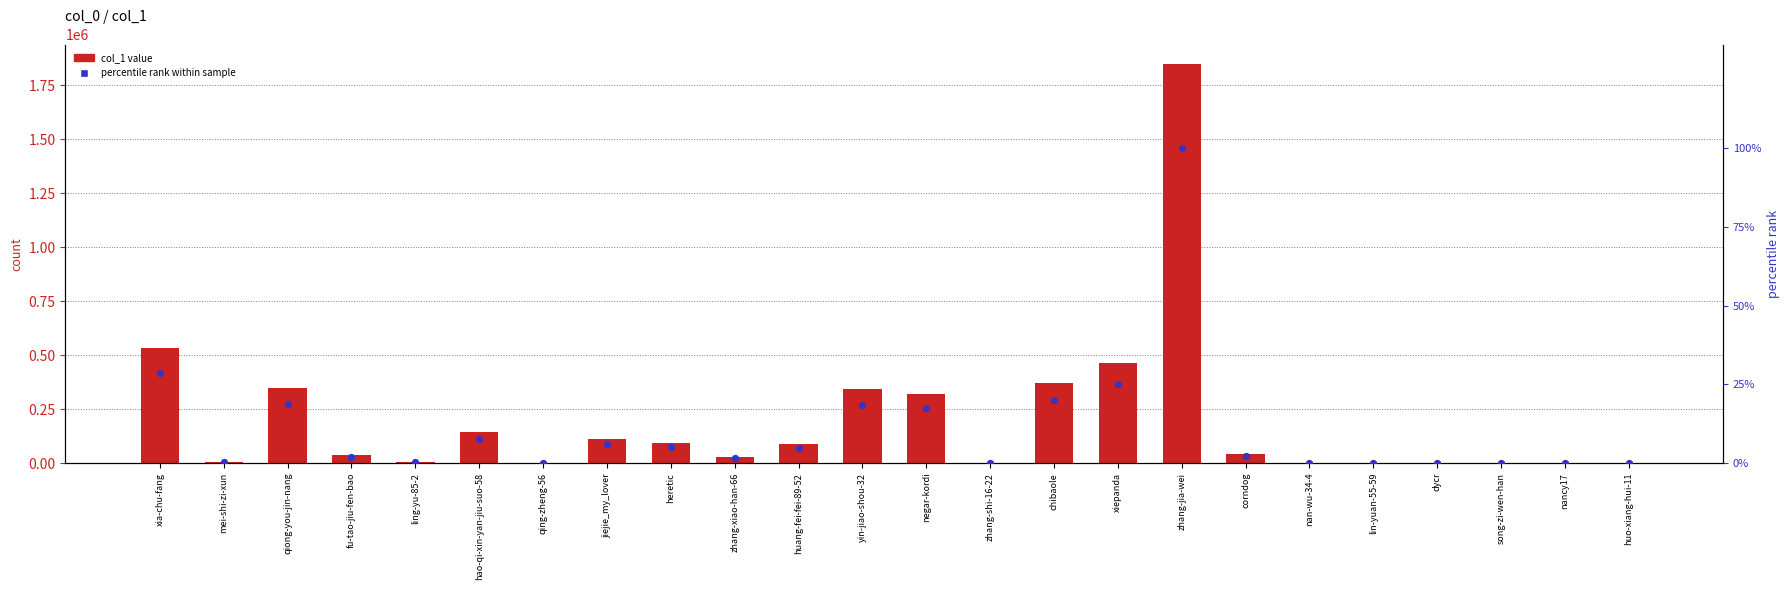

At which category is the sum across all series the highest?

zhang-jia-wei